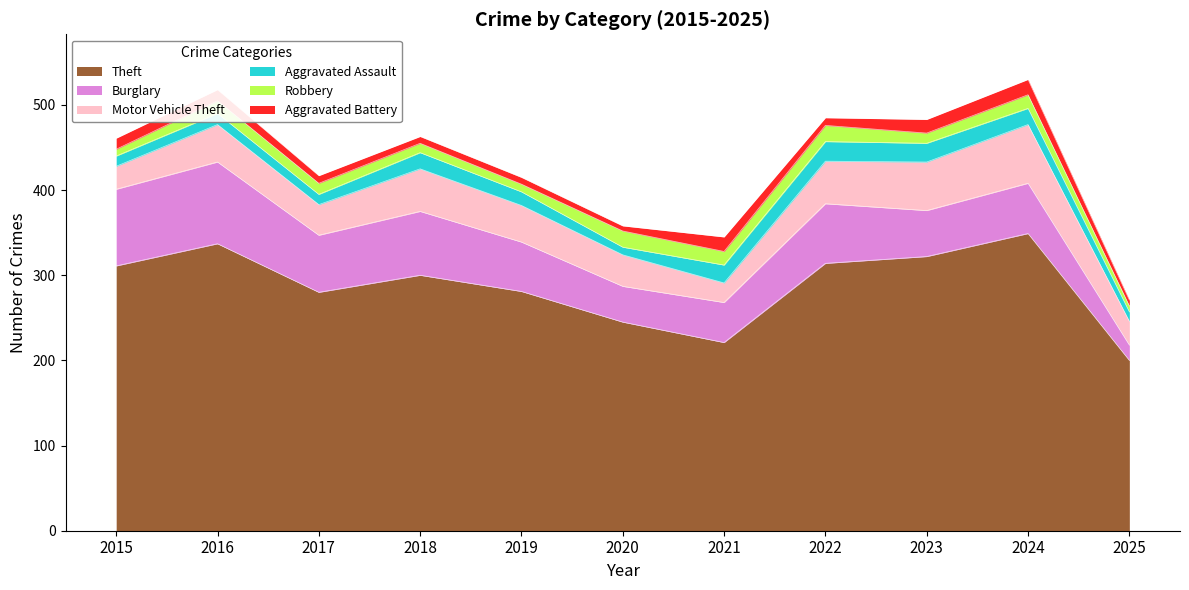

Rank the series by their maximum value, from highest to lowest.

Theft, Burglary, Motor Vehicle Theft, Aggravated Assault, Robbery, Aggravated Battery